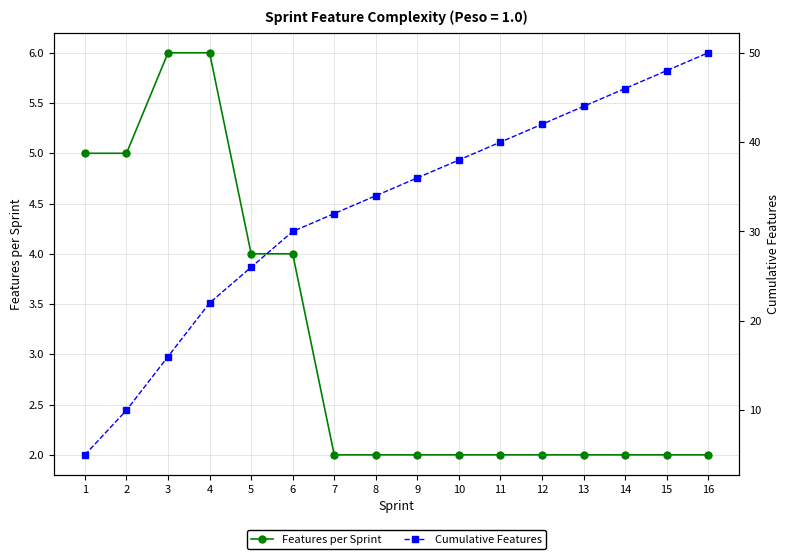

What is the smallest value displayed?

2